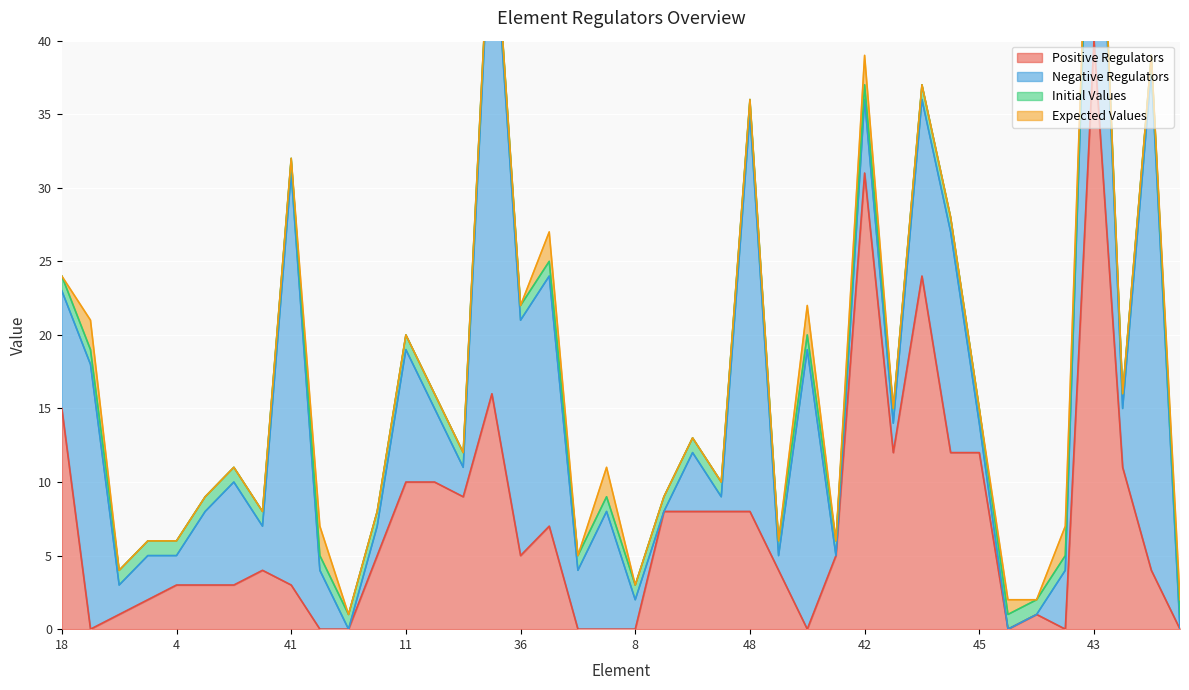

What is the approximate value of Initial Values at 6?

1